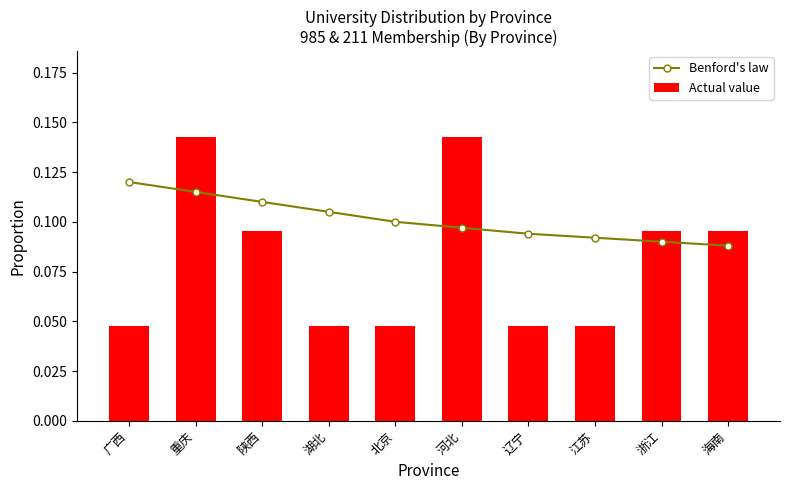

What position from the left is 浙江?

9